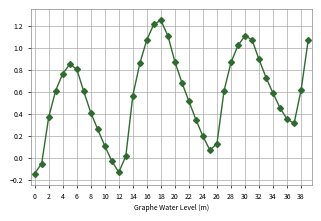

How many lines are shown in the chart?

1